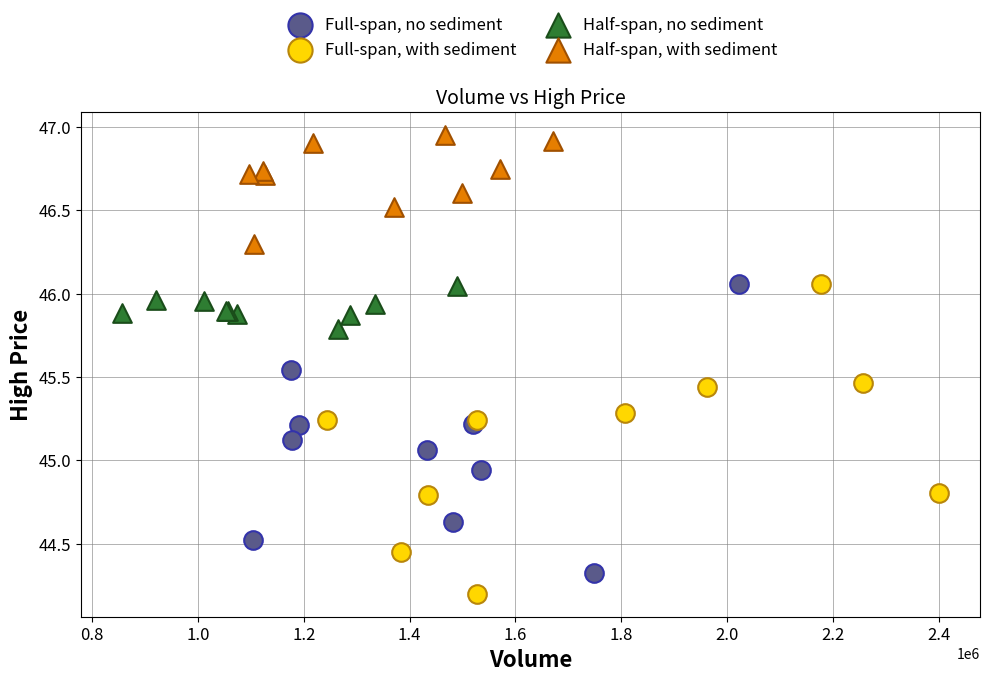

Which series contains the lowest Y value?

Full-span, with sediment